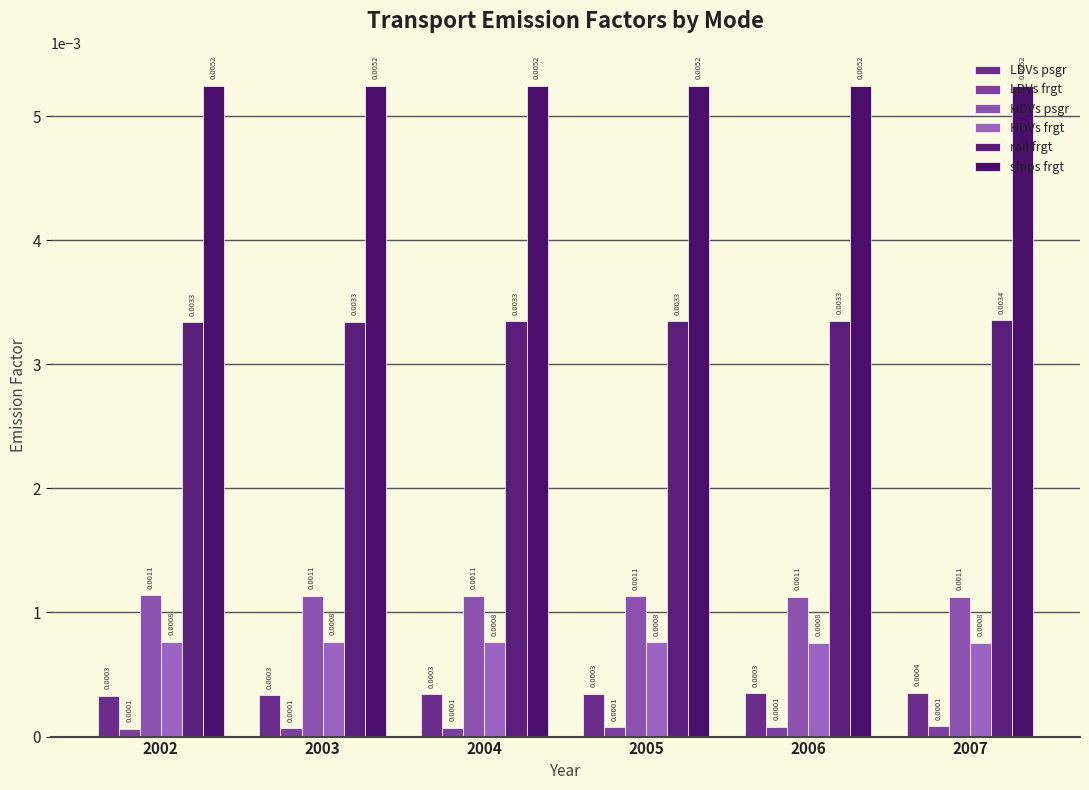

The value of ships frgt at 2003 is 0.0. True or false?

False